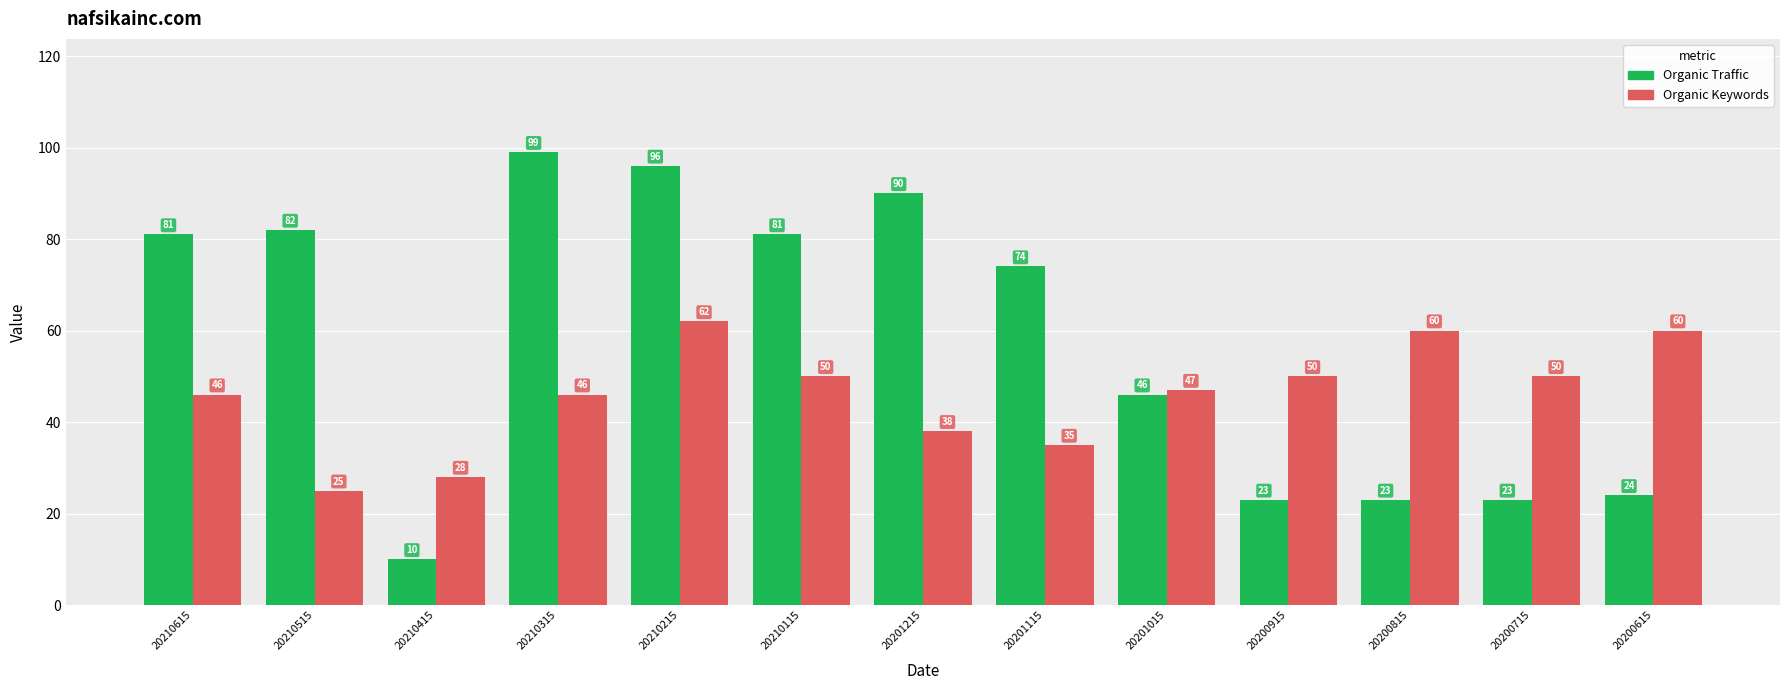

Reading left to right, list all the values displayed in this chart.

Organic Traffic: 20210615=81	20210515=82	20210415=10	20210315=99	20210215=96	20210115=81	20201215=90	20201115=74	20201015=46	20200915=23	20200815=23	20200715=23	20200615=24
Organic Keywords: 20210615=46	20210515=25	20210415=28	20210315=46	20210215=62	20210115=50	20201215=38	20201115=35	20201015=47	20200915=50	20200815=60	20200715=50	20200615=60